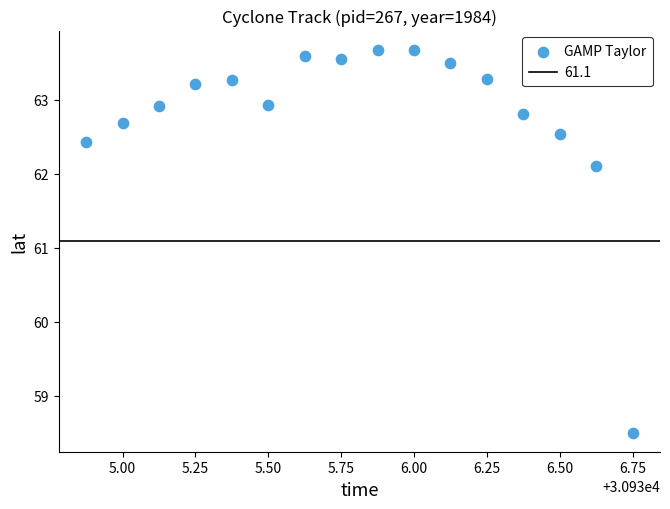

What is the range of X values (max minus min)?

1.9